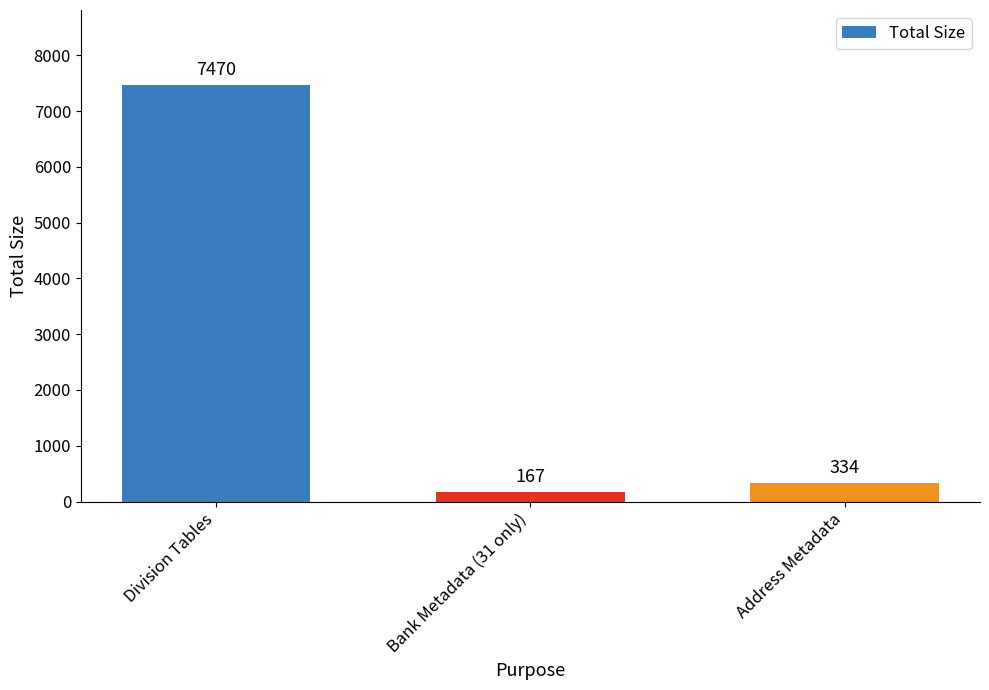

How many data points does each series have?

3